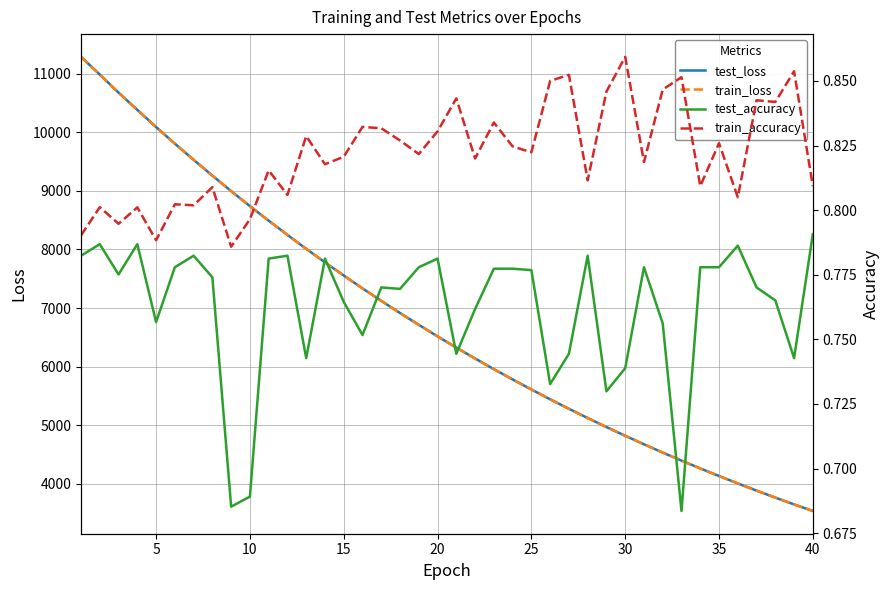

What is the maximum value for train_loss?

11285.0